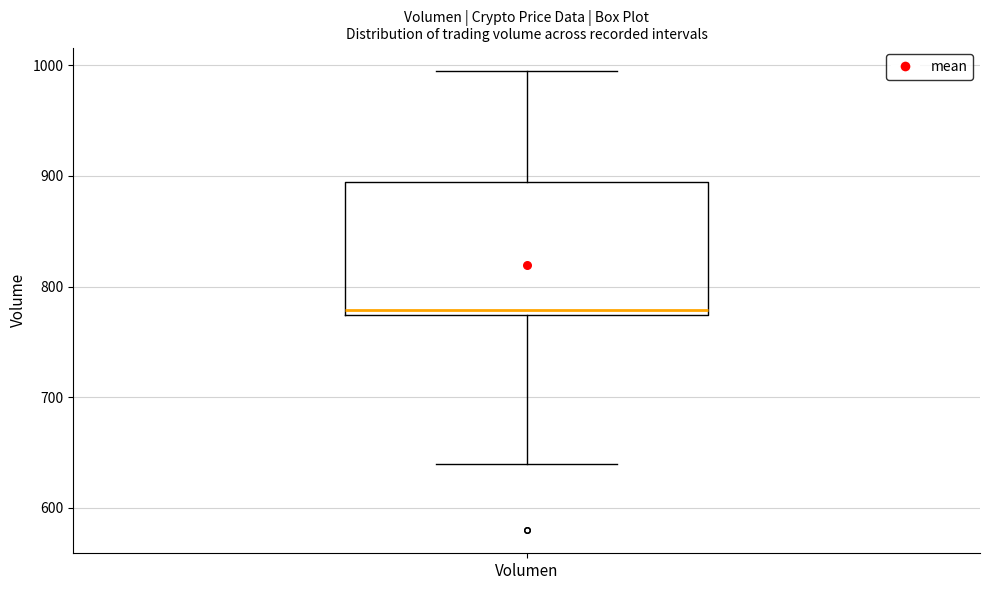

Read this box plot against the y-axis: the position of the median line, the range covered by the box, and the ends of both whiskers. The values are not printed on the chart, so give them approximately, as read against the axis.

median 780, box 770 to 890, whiskers 640 to 1000